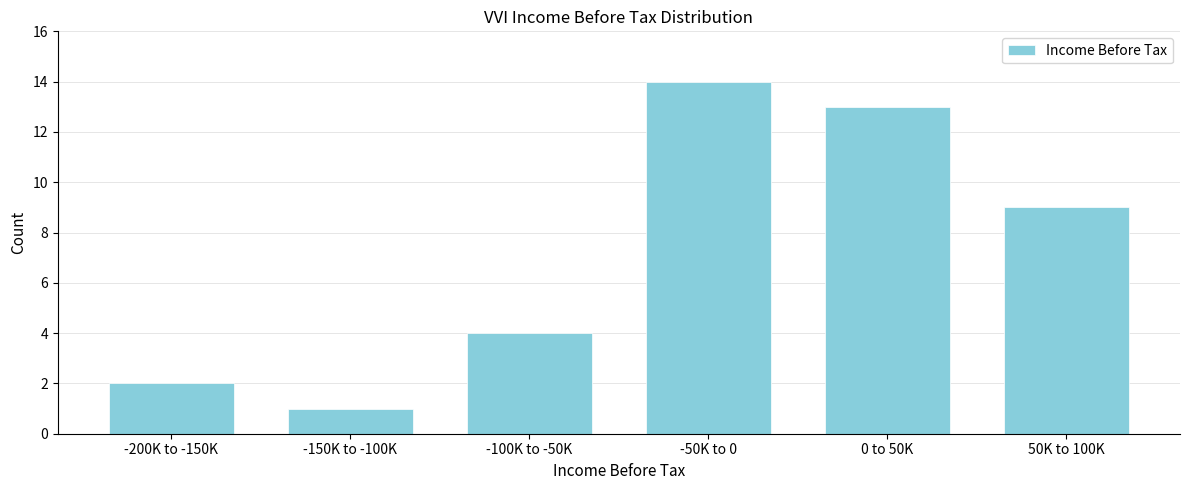

Reading left to right, list all the values displayed in this chart.

-200K to -150K=2	-150K to -100K=1	-100K to -50K=4	-50K to 0=14	0 to 50K=13	50K to 100K=9